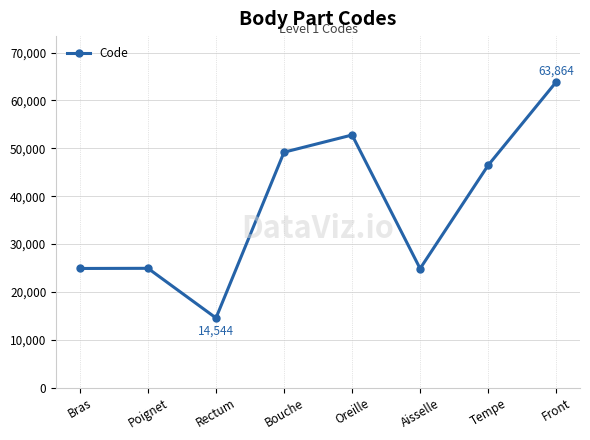

At which category does the chart reach its minimum across all series?

Rectum